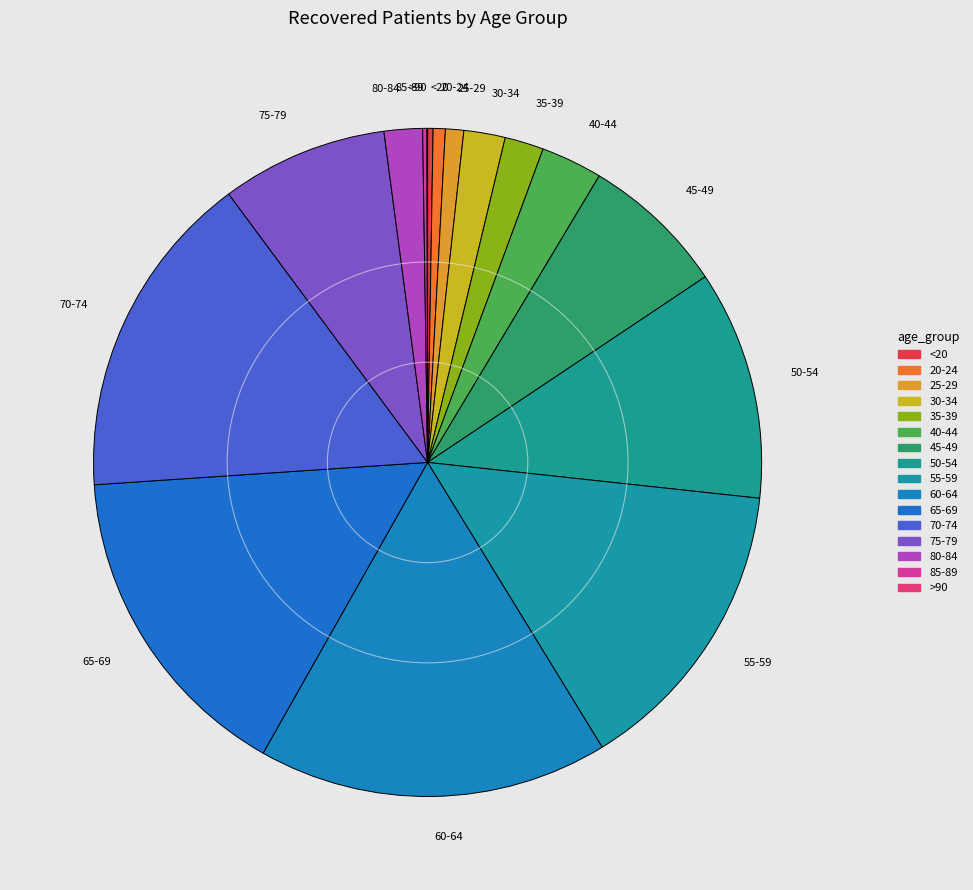

Do 55-59 and 40-44 together represent more than half of the pie?

No